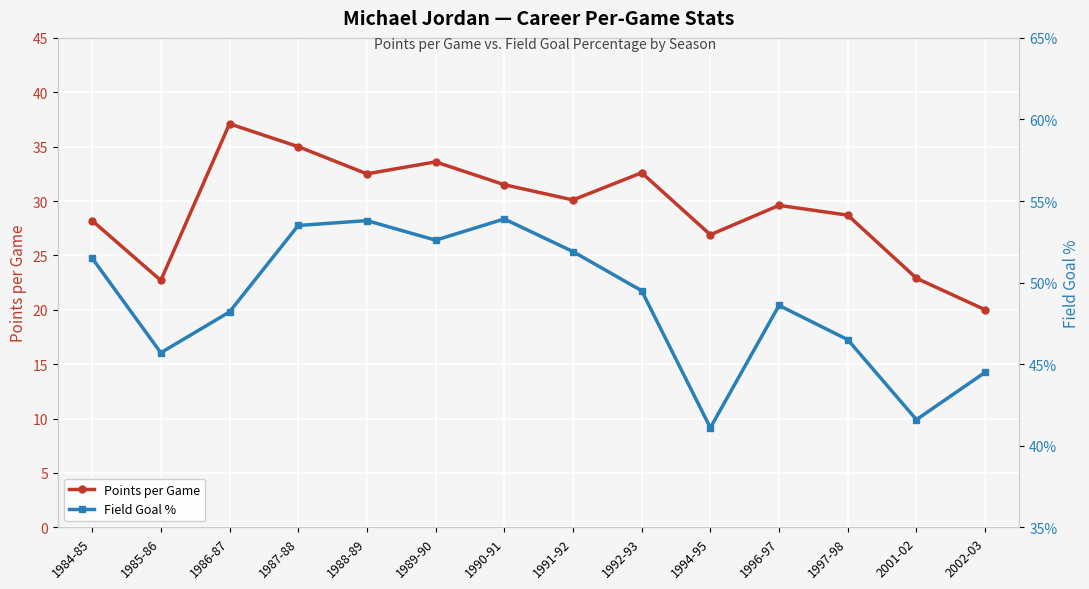

True or false: Field Goal % and Points per Game cross at least once.

False